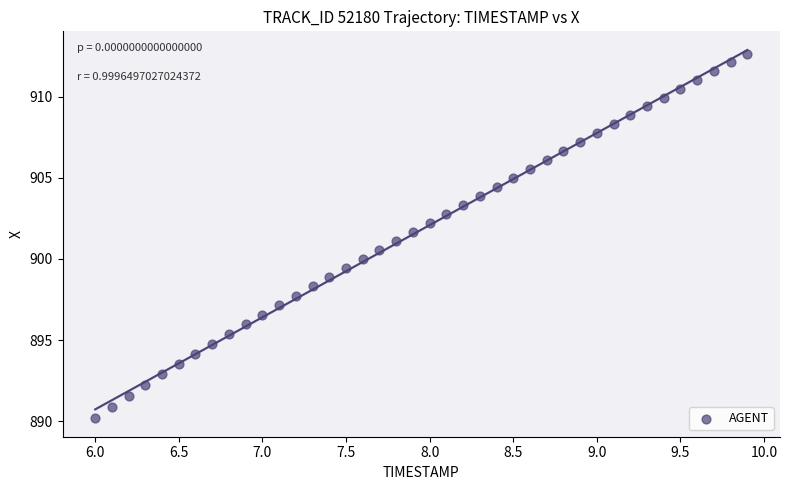

What is the range of Y values (max minus min)?

22.5